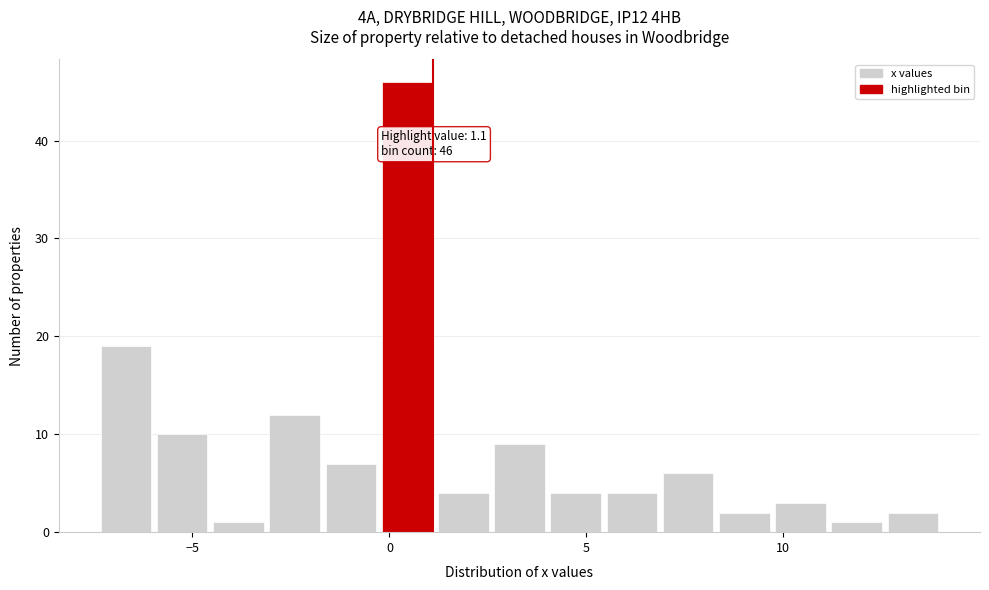

Read against the x-axis, roughly where is the centre of the tallest bar?

0.5